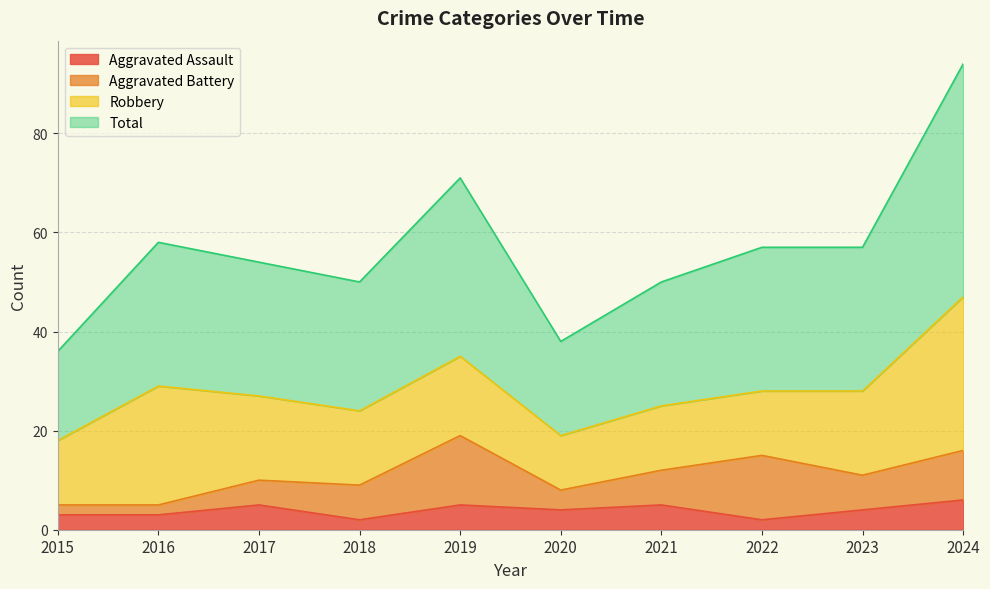

The Aggravated Assault series shows 7 at 2019. True or false?

False